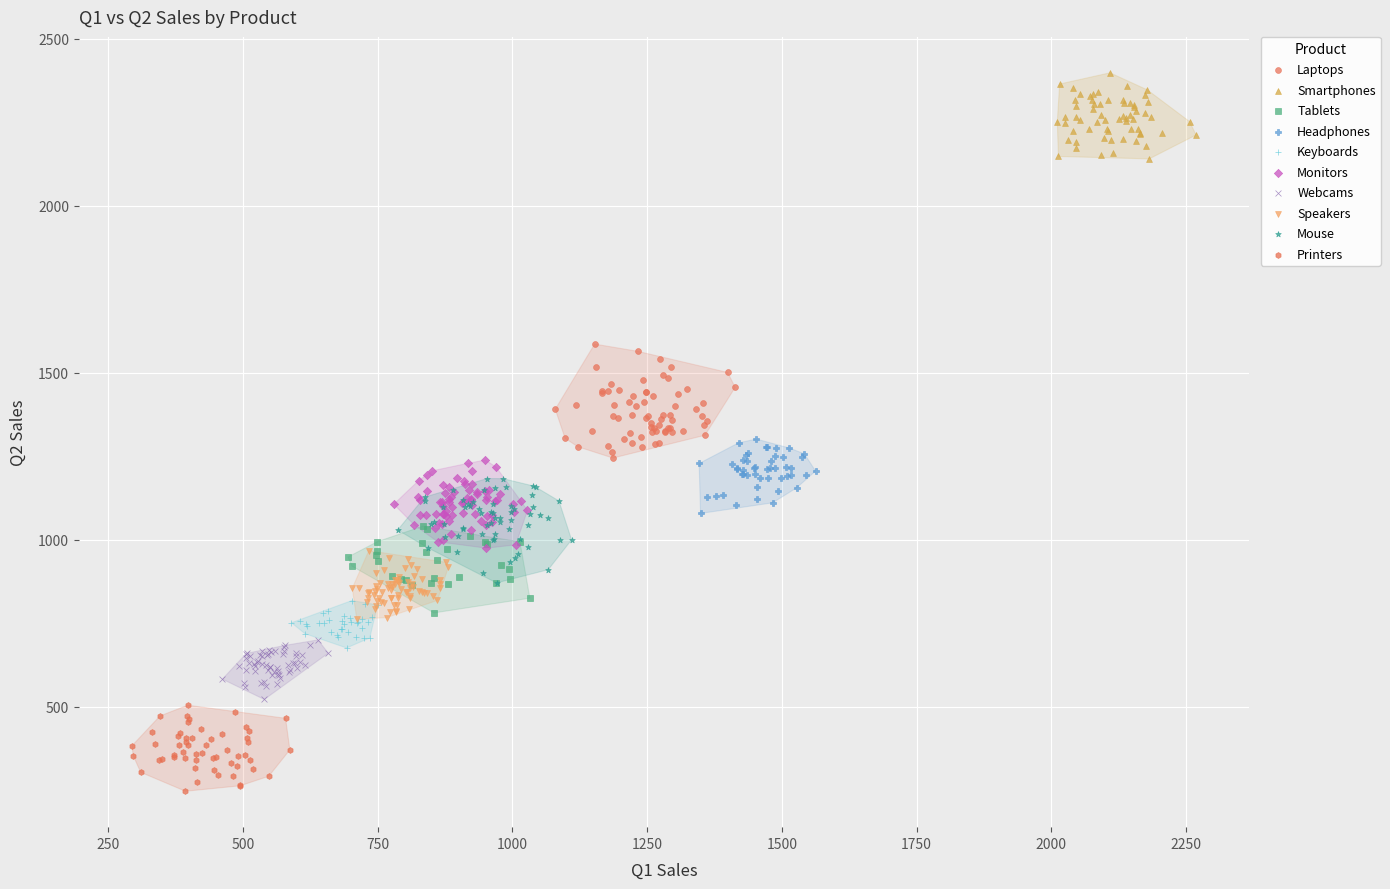

Which series reaches the minimum Y coordinate?

Printers